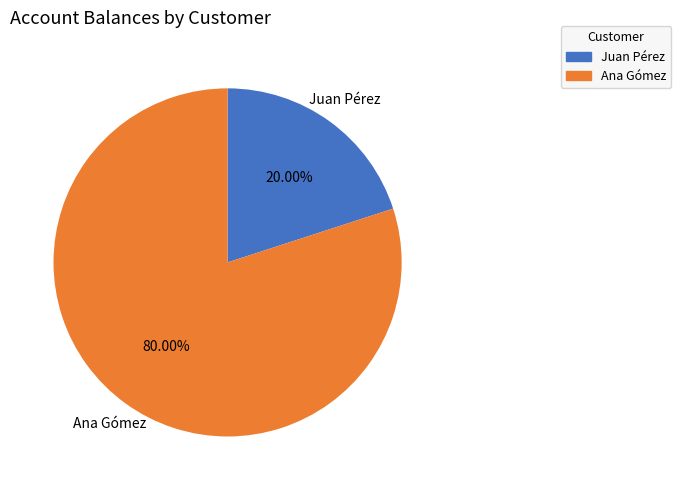

To the nearest percent, what is the combined percentage of Juan Pérez and Ana Gómez?

100%